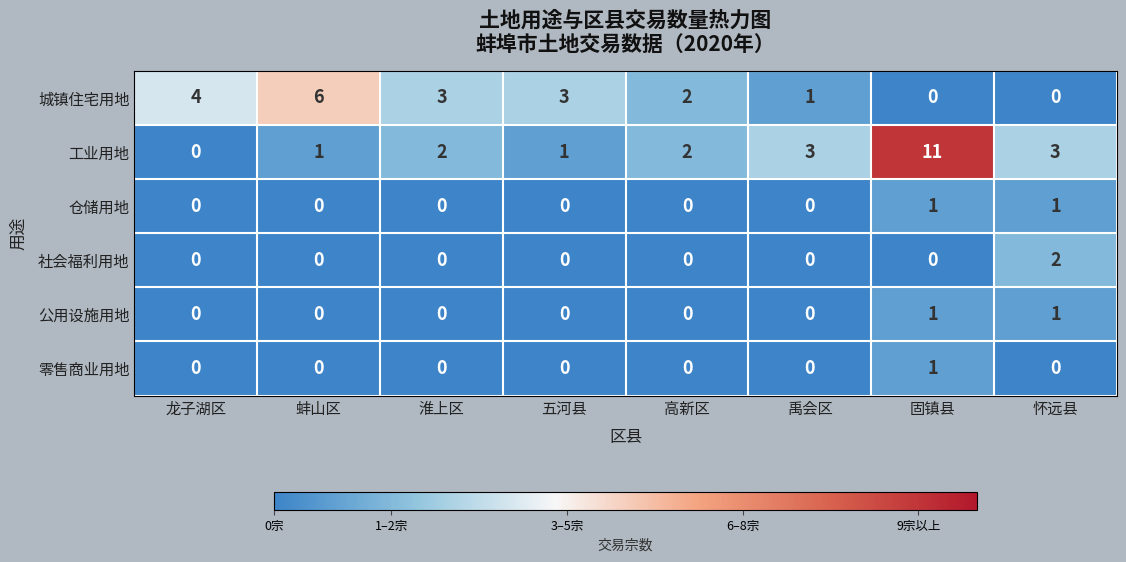

How many values in 公用设施用地 are above zero?

2